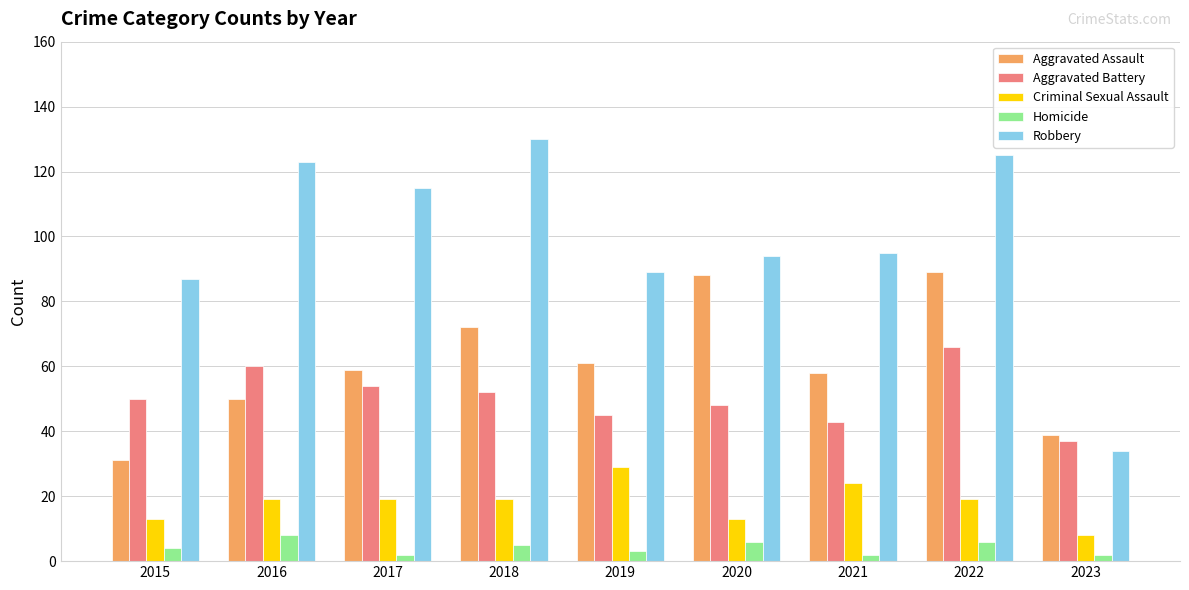

What is the maximum value for Aggravated Assault?

89